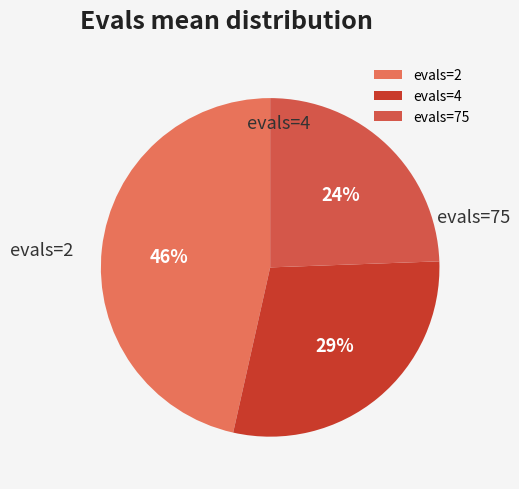

Does any single category account for the majority?

No